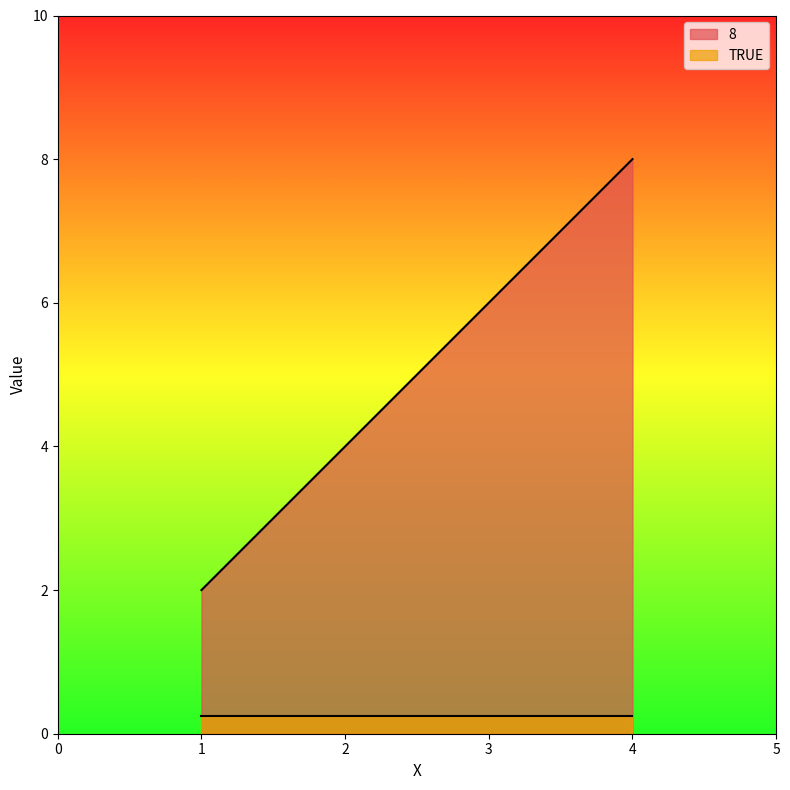

What is the approximate value at 2?

4